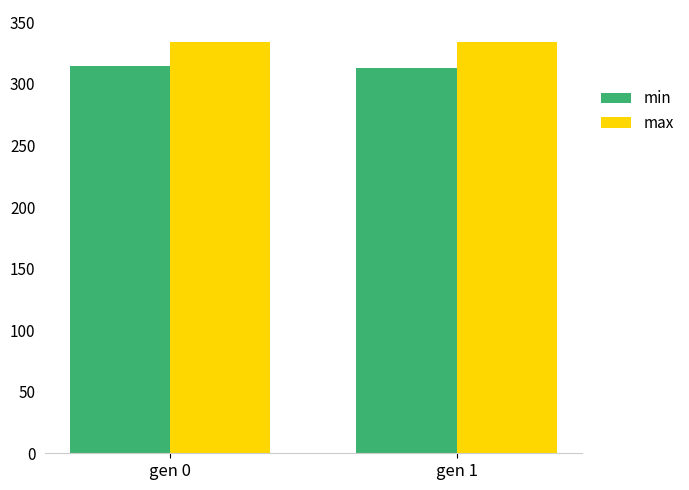

At how many categories does at least one series exceed 320?

2